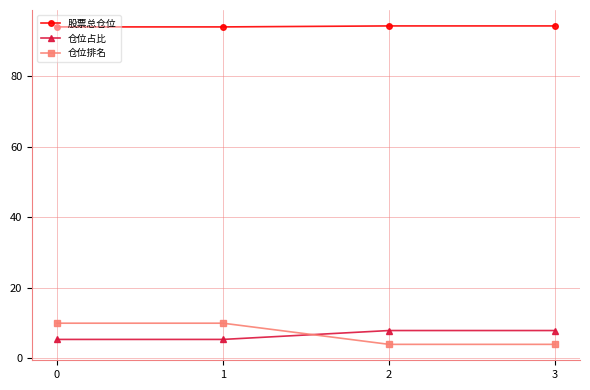

What is the value of the 仓位占比 point at the 3rd from the left?

7.9